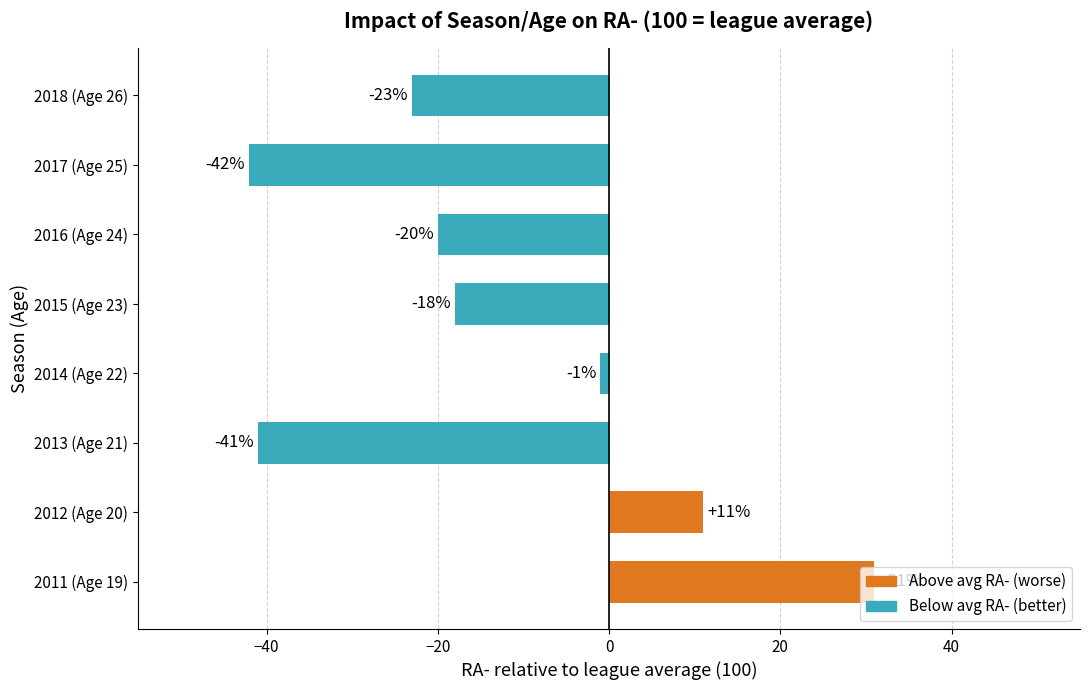

Read the value at 2016 (Age 24), to the nearest 5.

-20